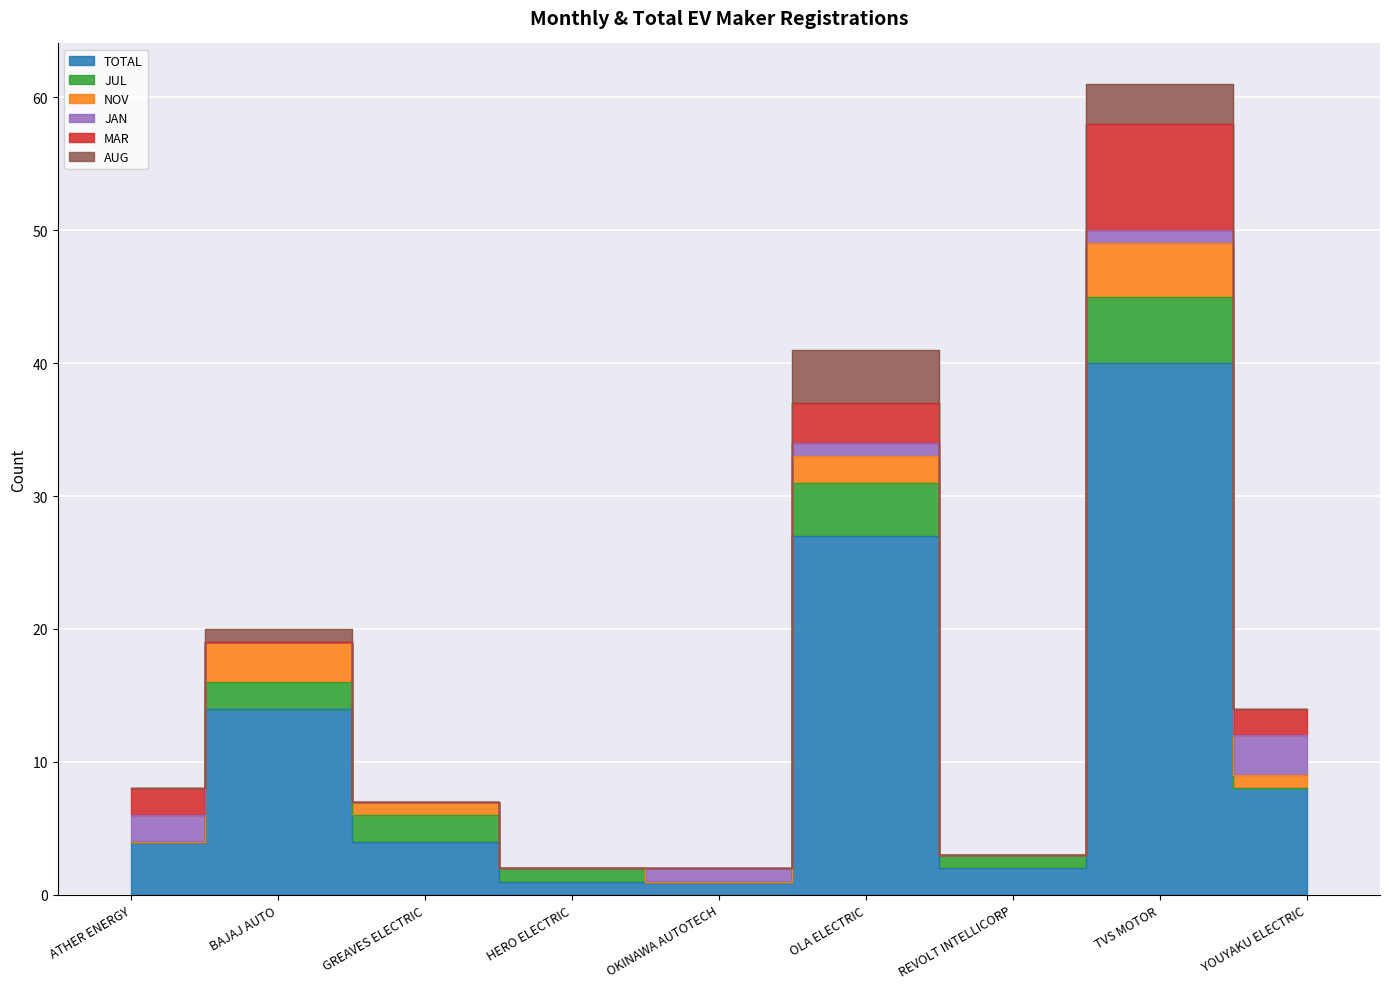

Does the chart display data point markers on the line(s)?

No